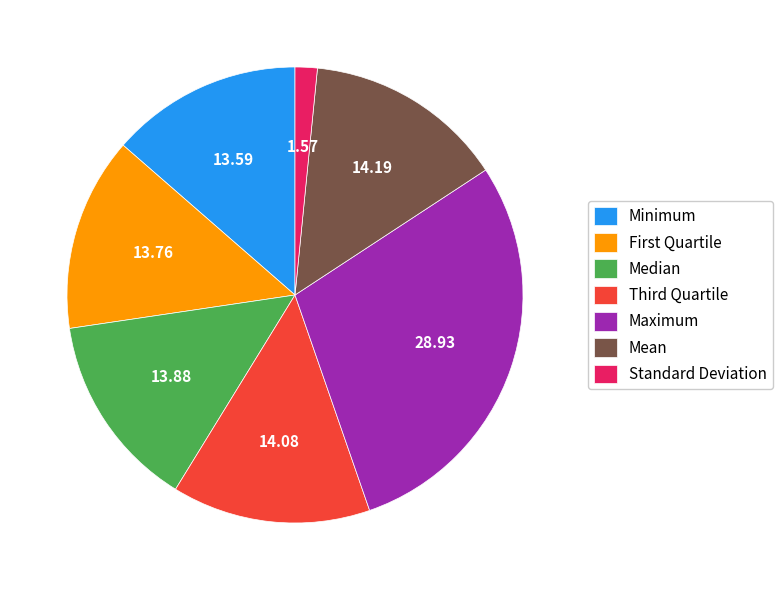

Which slice is the smallest?

Standard Deviation